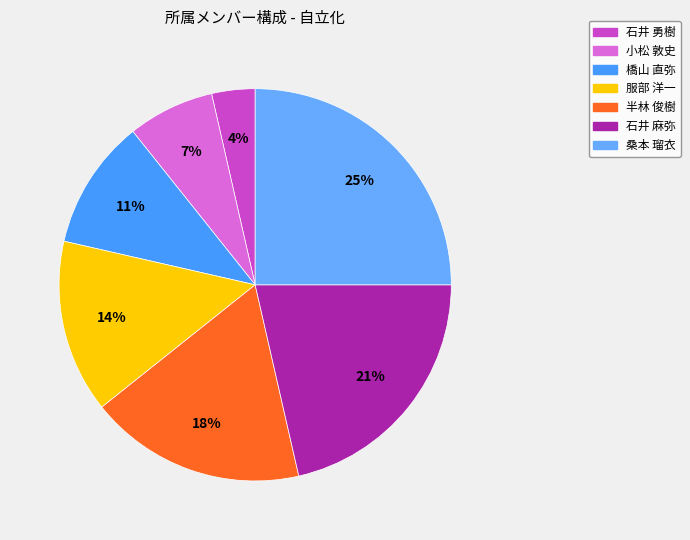

Is there a majority slice in this chart?

No